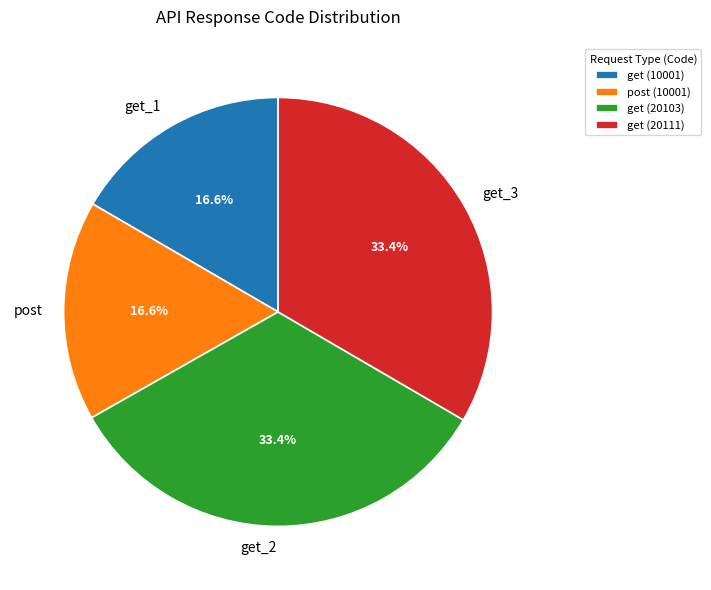

How many slices are in this pie chart?

4